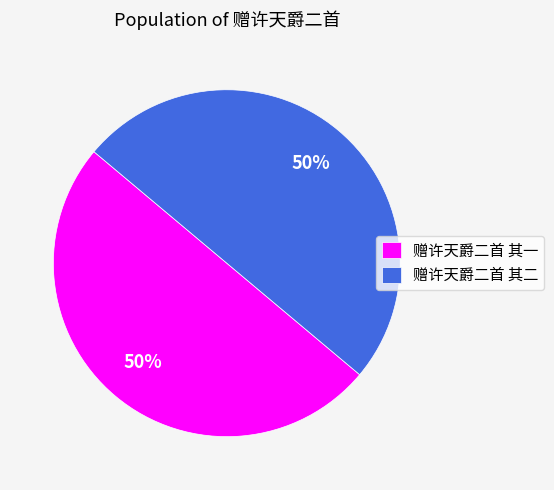

To the nearest percent, what is the combined percentage of 赠许天爵二首 其一 and 赠许天爵二首 其二?

100%